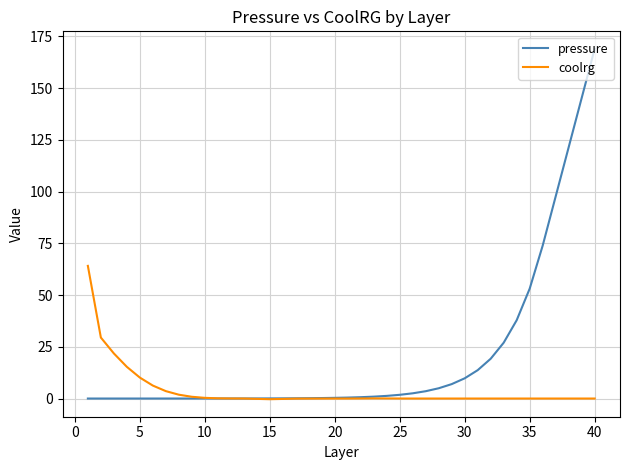

In coolrg, how many points are lower than both neighbors (excluding endpoints)?

4